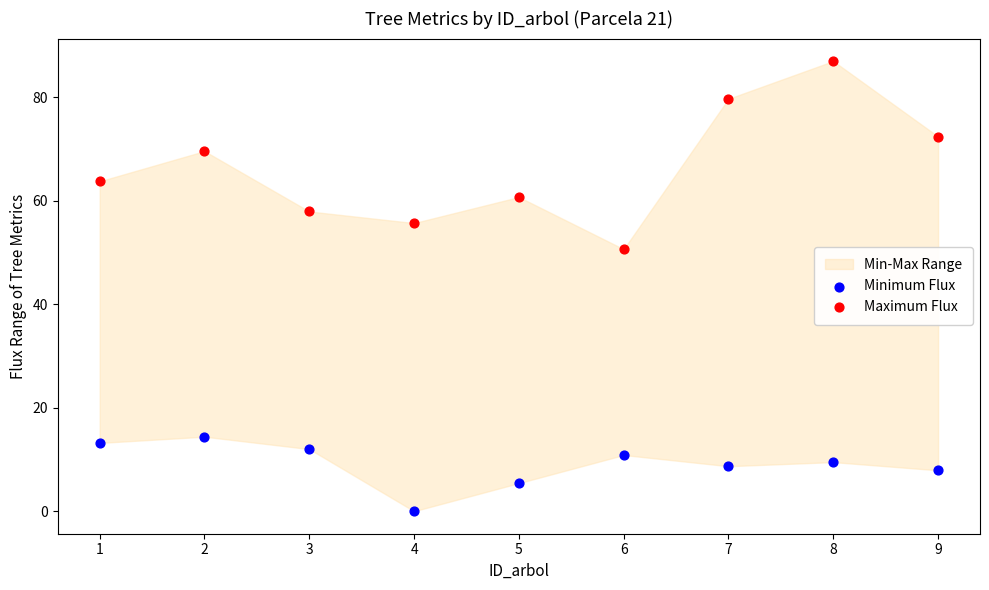

Which series reaches the minimum Y coordinate?

Minimum Flux